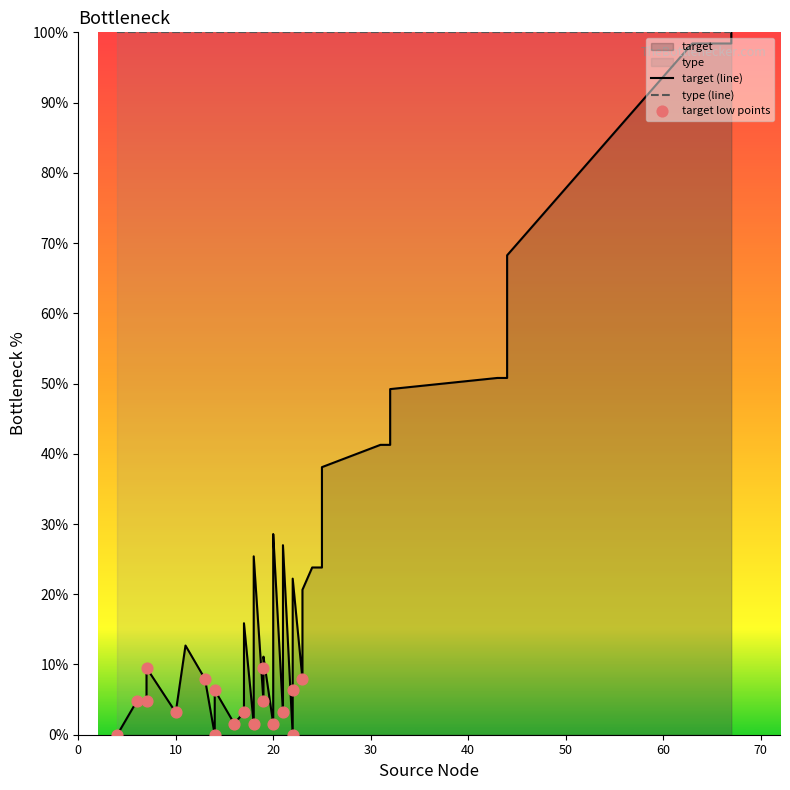

What is the change in value from 16 to 21?

+1.6